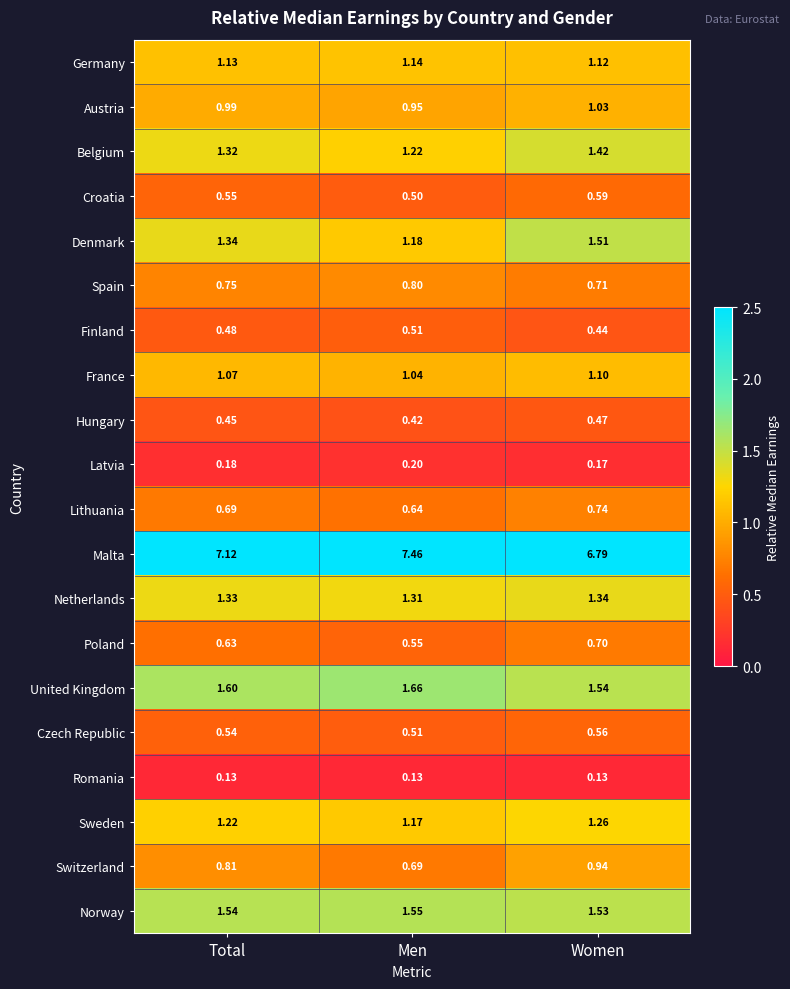

Where is Germany nearest to the value 1?

Women